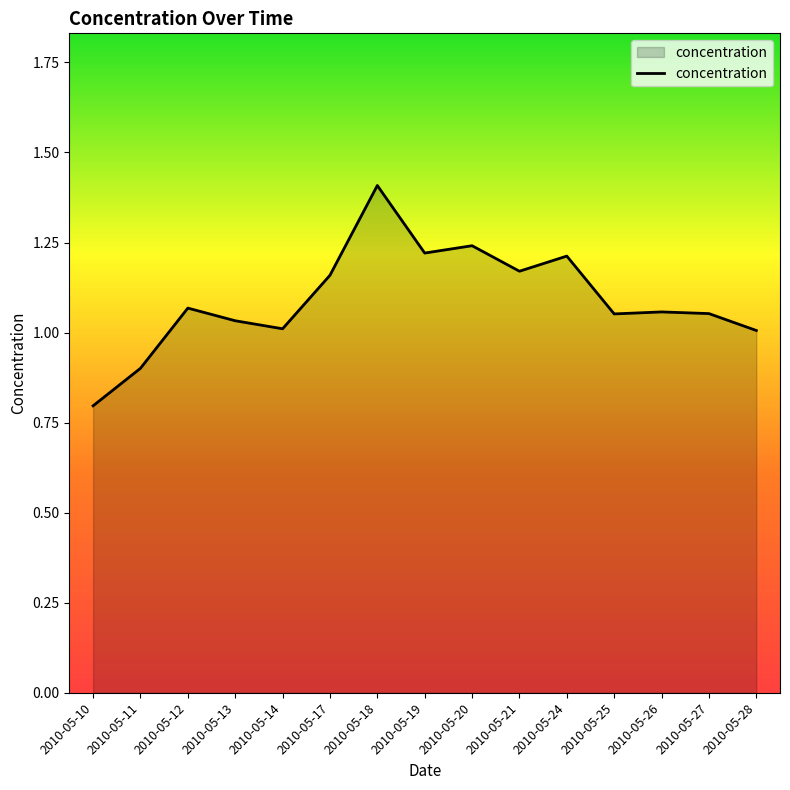

What is the sum of the values at 2010-05-14 and 2010-05-20?

2.3